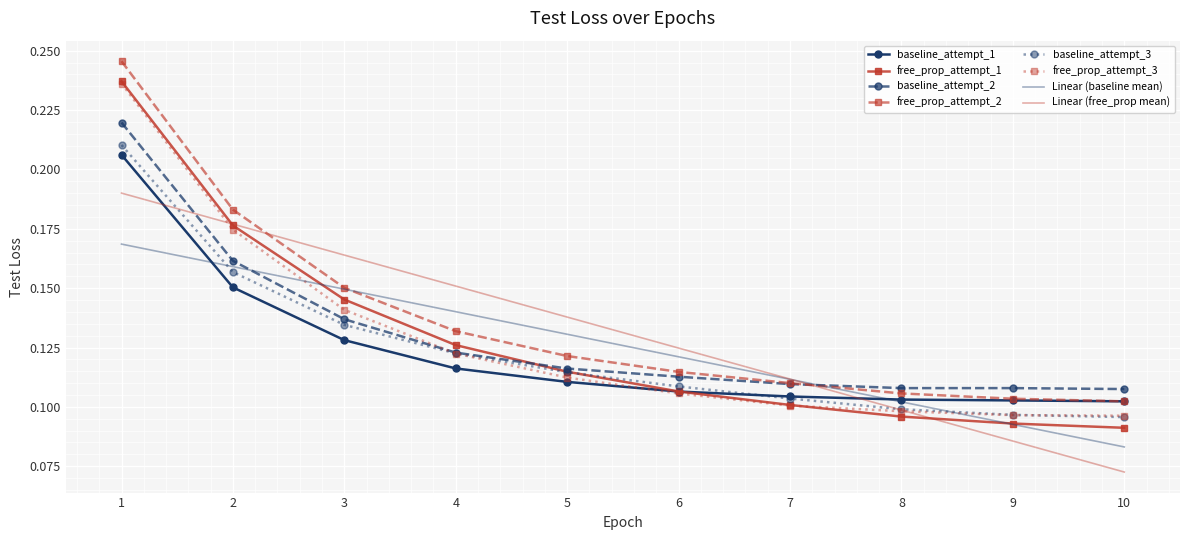

Which series has the largest range (max minus min)?

free_prop_attempt_1